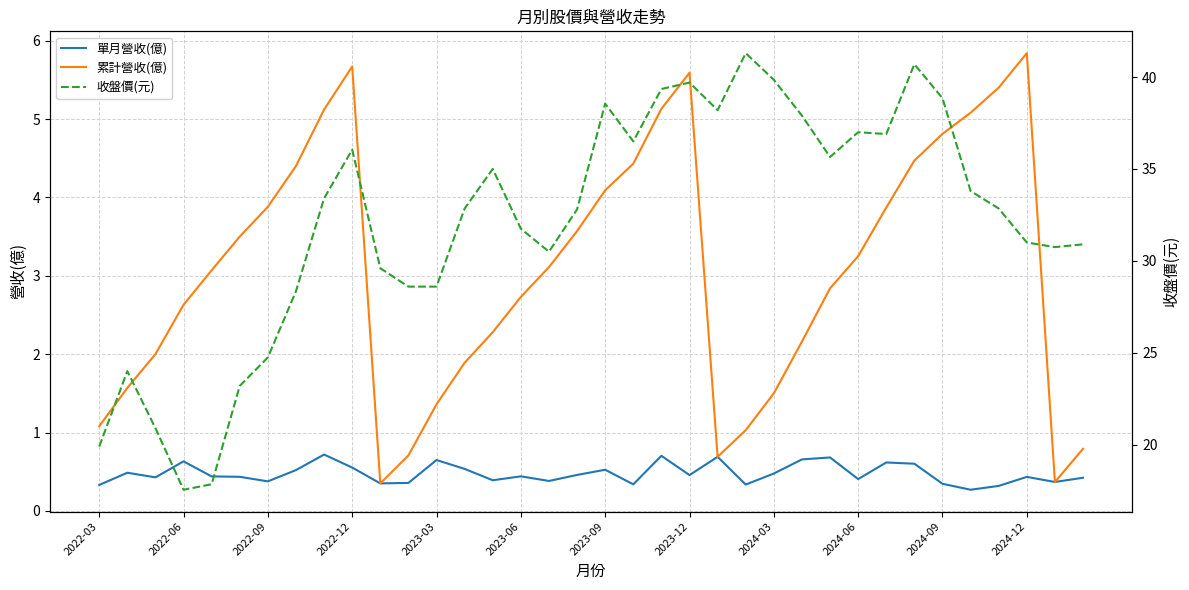

The 單月營收(億) series shows 0.5 at 2022-03. True or false?

False